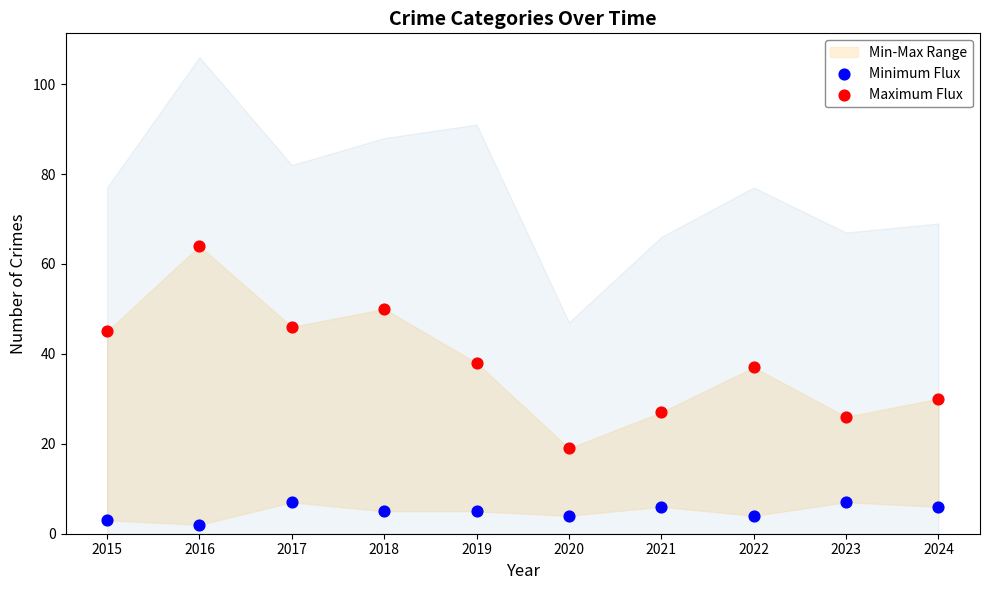

Which series reaches the minimum Y coordinate?

Minimum Flux